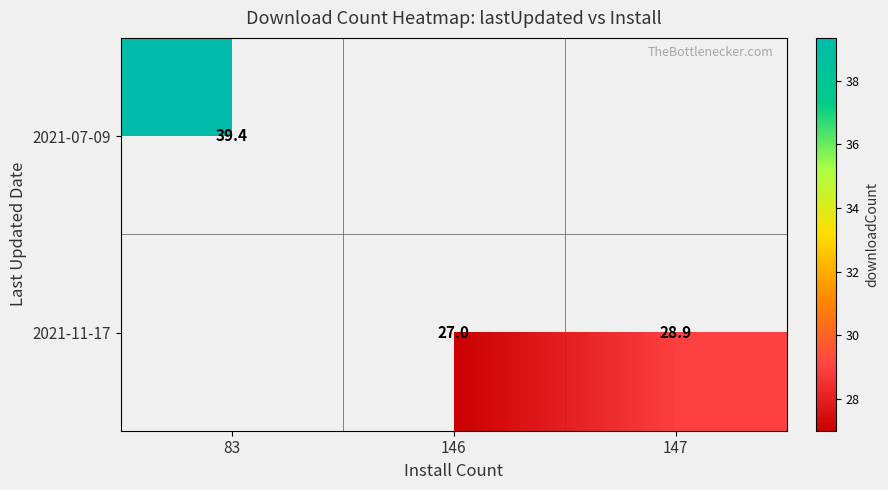

Count the number of categories in the chart.

3